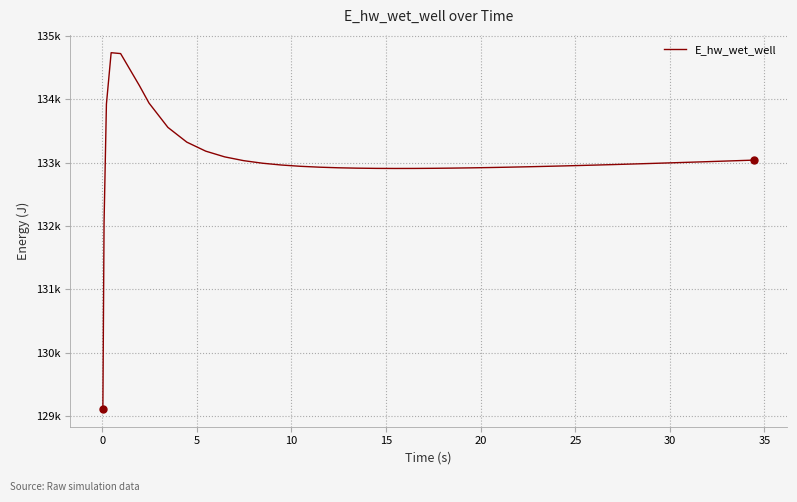

Reading left to right, what are all the values shown in this chart?

129110.3	132045.5	133923.9	134735.5	134721.6	134212.4	133940.8	133556.0	133322.9	133180.7	133090.5	133030.9	132990.2	132961.8	132941.8	132927.8	132918.3	132912.2	132908.7	132907.4	132907.9	132909.8	132912.9	132917.0	132922.0	132927.7	132934.0	132940.9	132948.3	132952.1	132960.2	132968.5	132977.2	132986.2	132995.5	133005.0	133014.7	133019.6	133029.6	133039.7